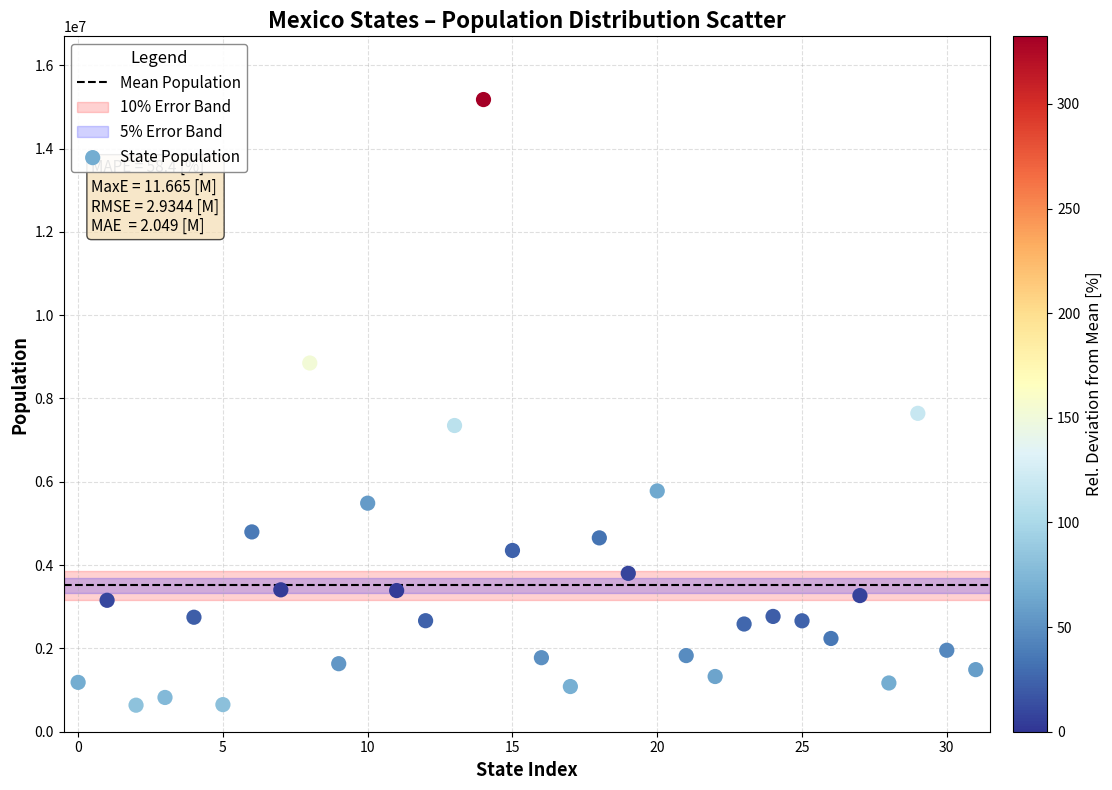

What is the range of Y values (max minus min)?

14538836